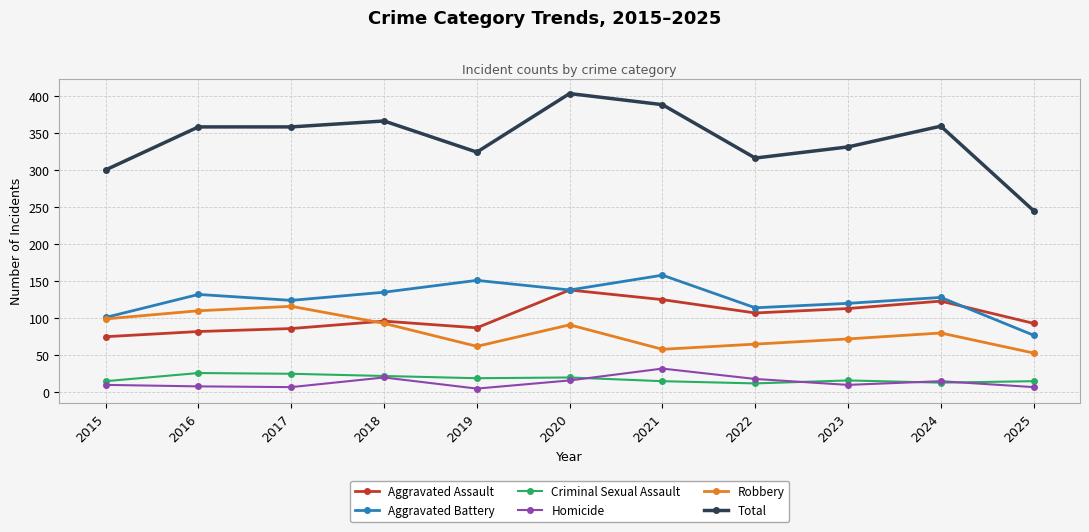

What value does the Total series have at 2018?

366